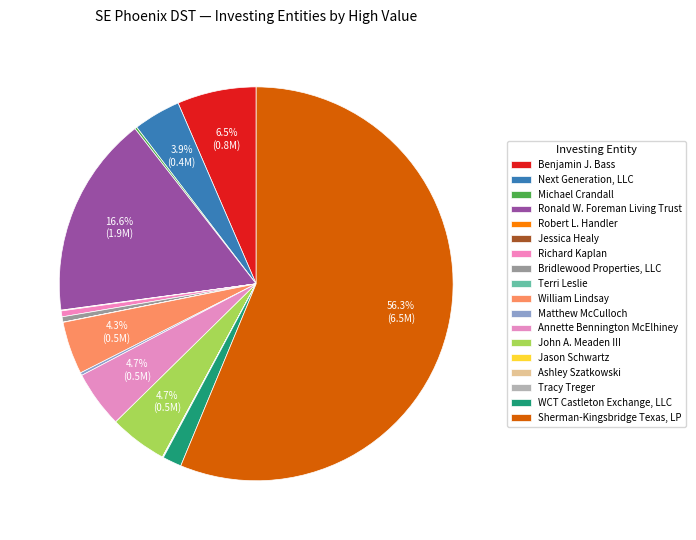

Approximately how many times larger is the value at Michael Crandall compared to Richard Kaplan?

0.4